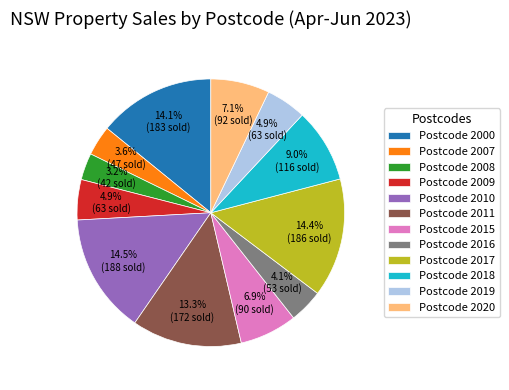

Does Postcode 2000 account for over 50% of the chart?

No